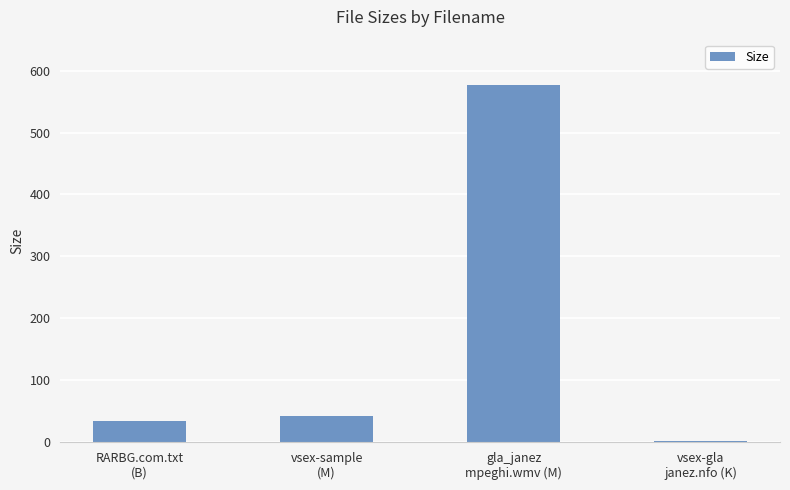

Where is the data nearest to the value 289?

vsex-sample
(M)